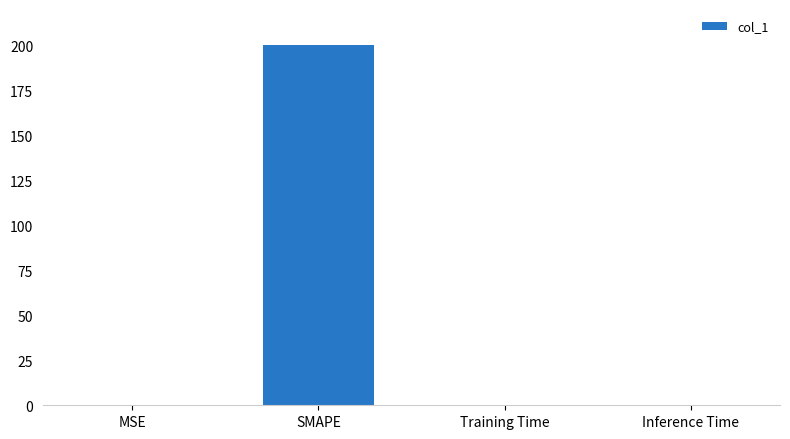

What is the sum of all values?

200.0